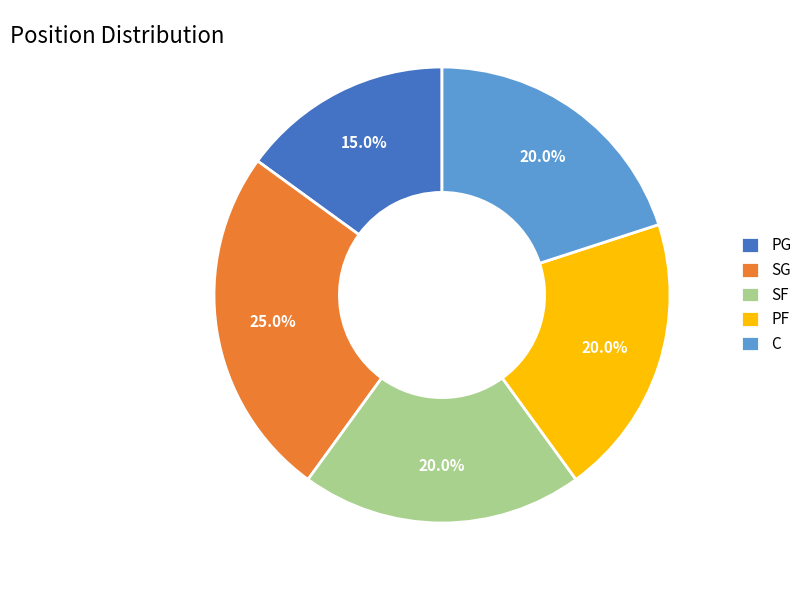

Approximately how many times larger is the value at SG compared to PG?

1.7